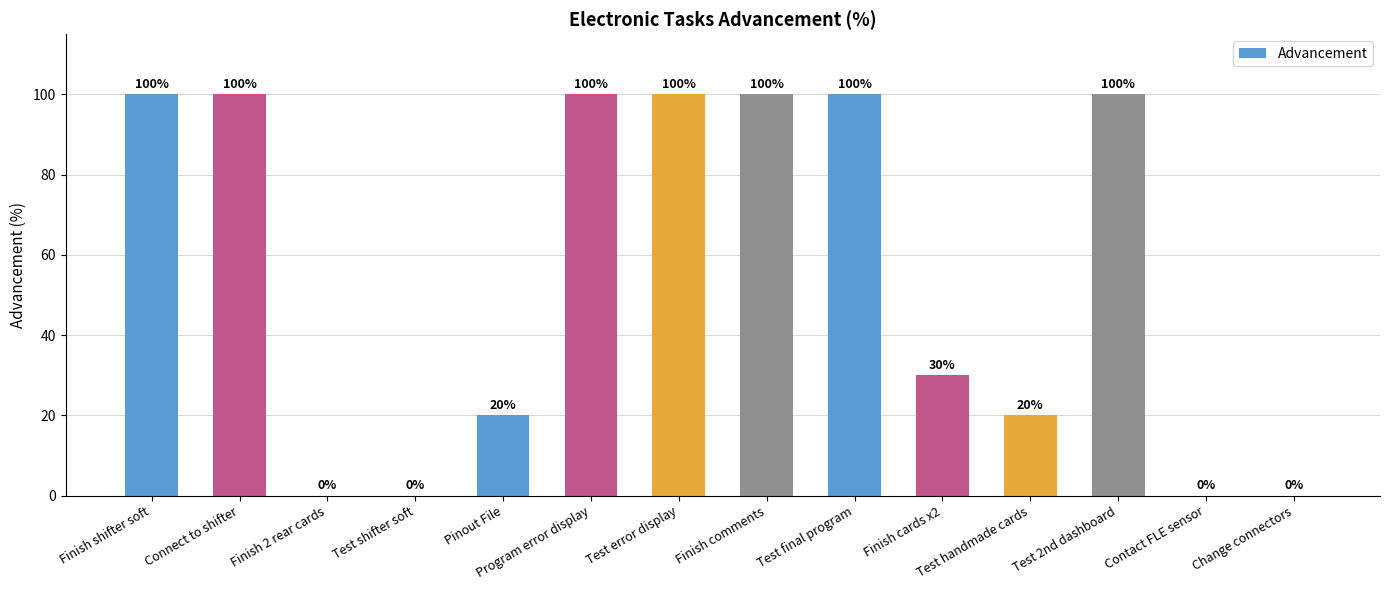

What is the change in value from Finish 2 rear cards to Finish cards x2?

+30